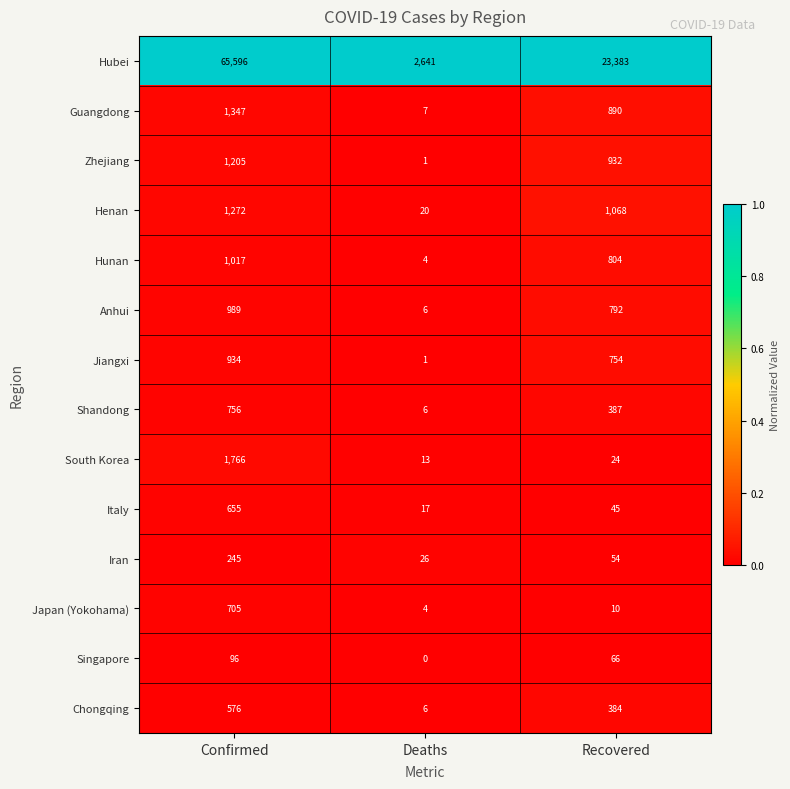

List the labels in order of Zhejiang value, smallest first.

Deaths, Recovered, Confirmed